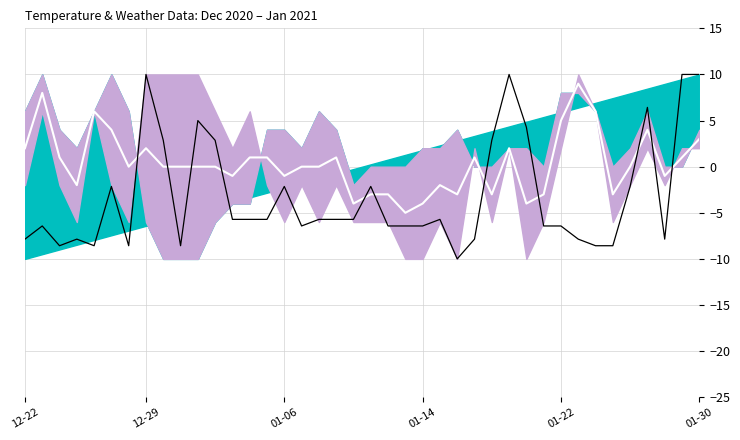

What position from the right is 27?

13